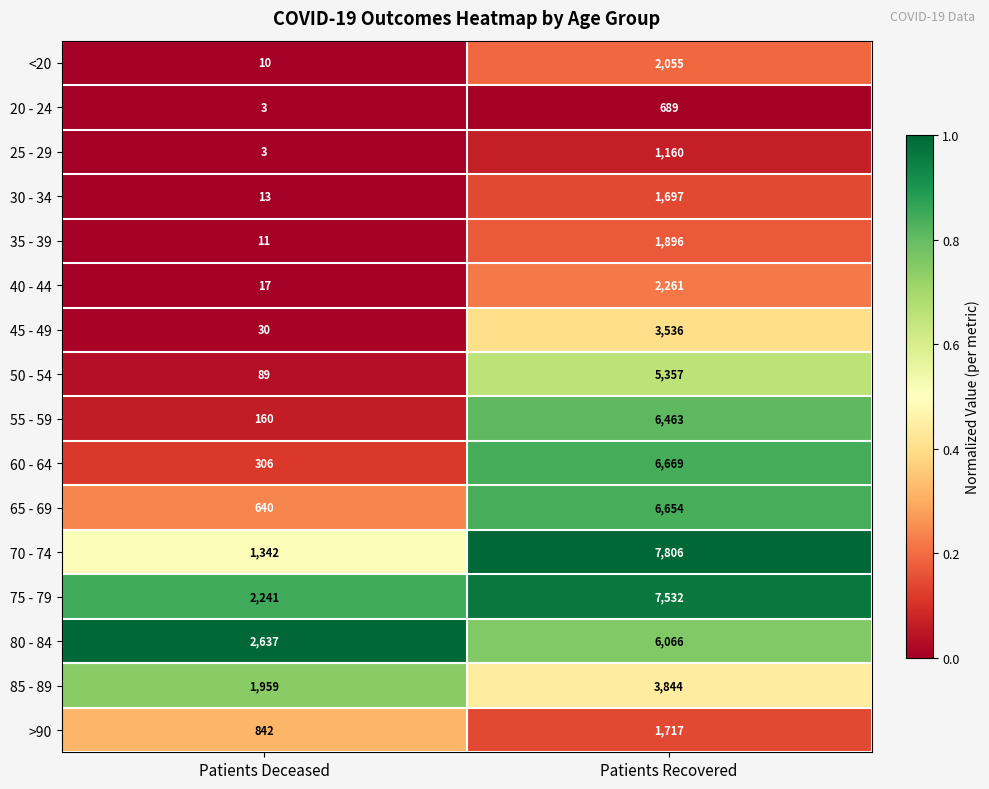

What is the total value across all series at Patients Deceased?

10303